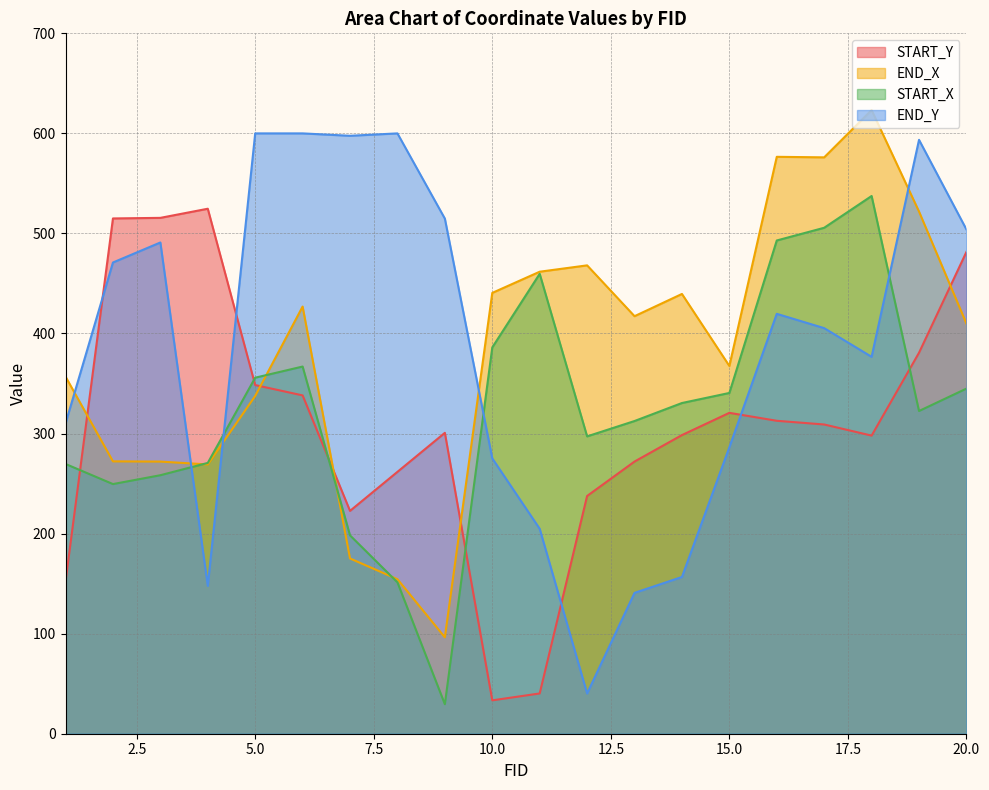

Rank the categories by END_Y value from highest to lowest.

5, 6, 8, 7, 19, 9, 20, 3, 2, 16, 17, 18, 1, 15, 10, 11, 14, 4, 13, 12